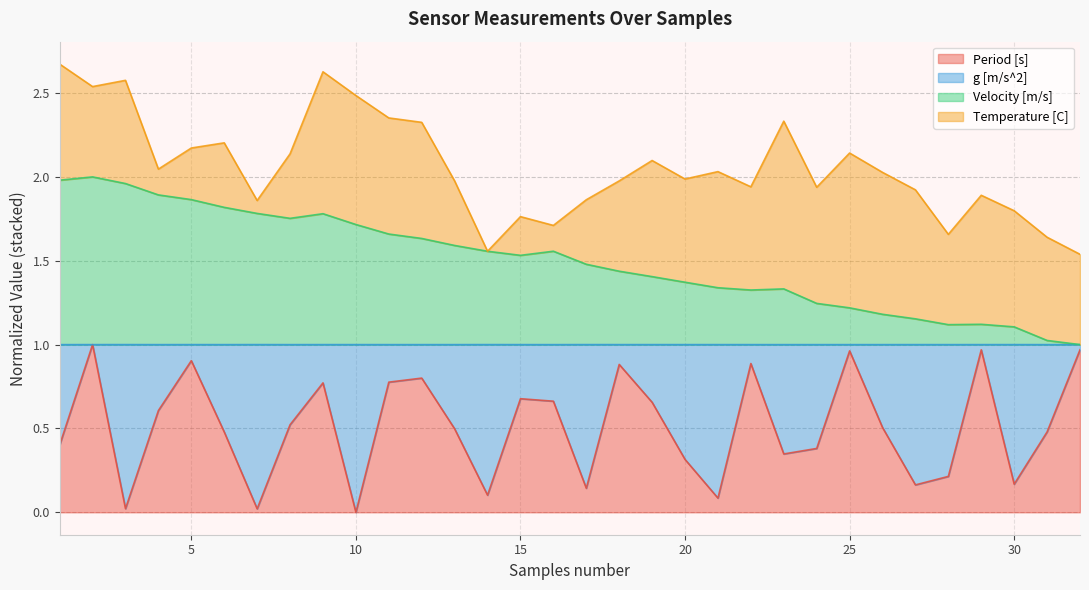

What are all the series names shown in the legend?

Period [s], g [m/s^2], Velocity [m/s], Temperature [C]